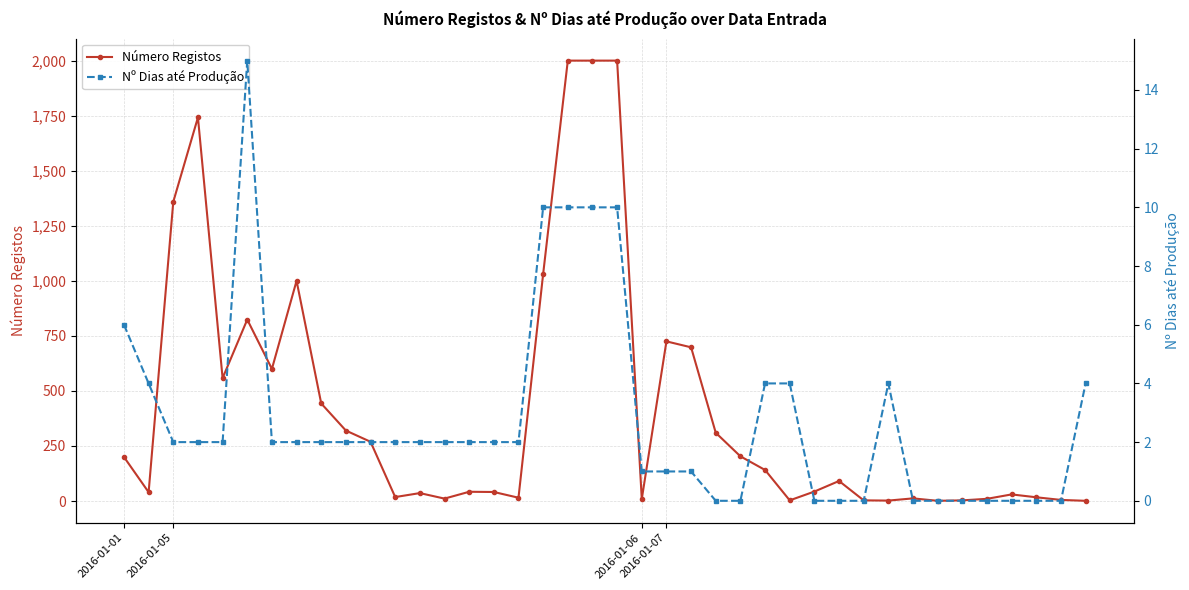

What is the total value across all series at 2016-01-07?

726